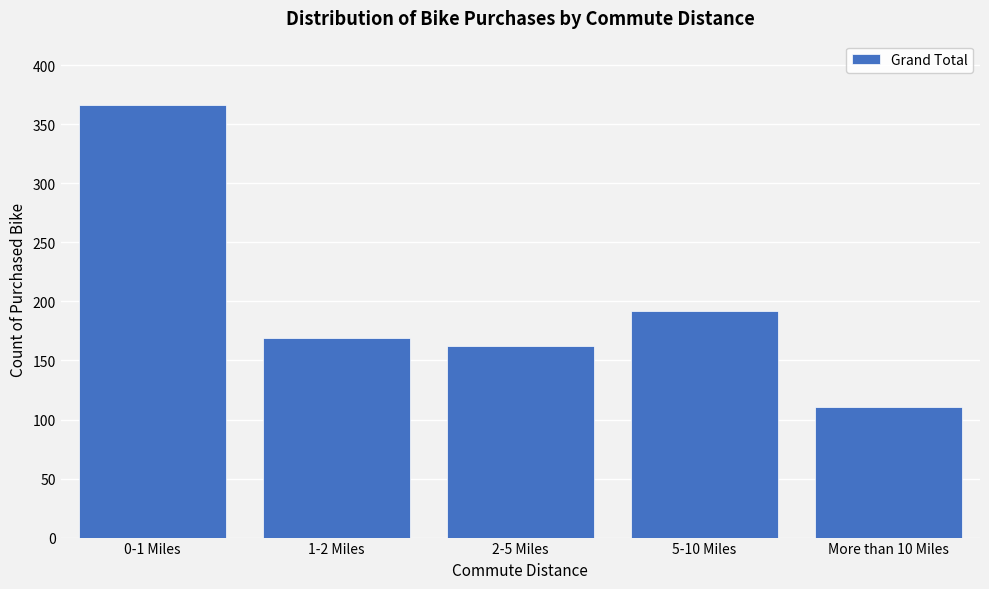

Reading left to right, list all the values displayed in this chart.

366	169	162	192	111